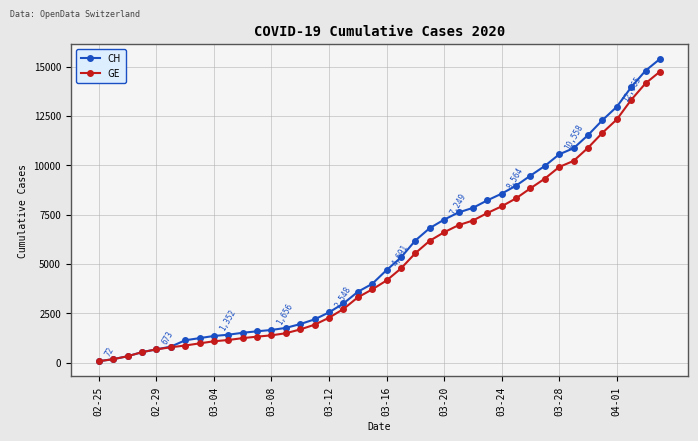

What is the highest value of the CH series?

15390